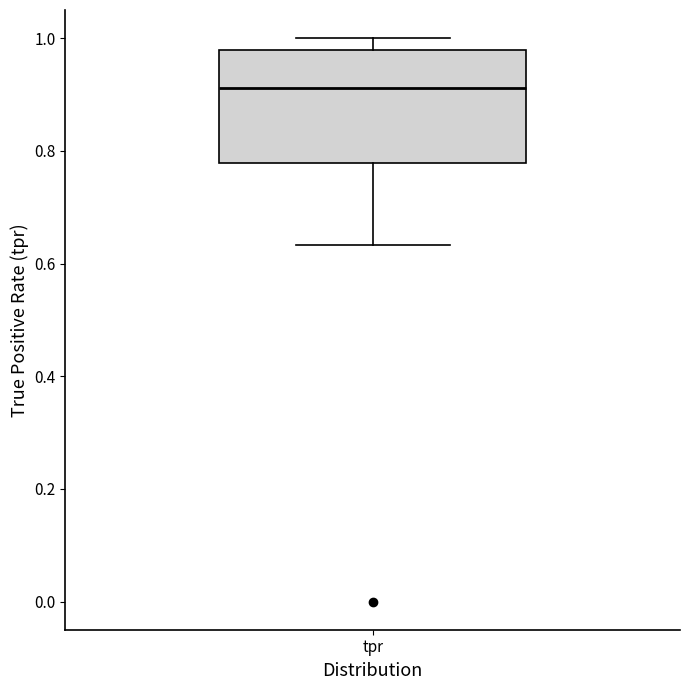

Transcribe this box plot: give where the median line is, the range the box spans, and where the two whiskers end, as read against the y-axis. The values are not printed on the chart, so give them approximately, as read against the axis.

median 0.92, box 0.78 to 0.98, whiskers 0.64 to 1.00